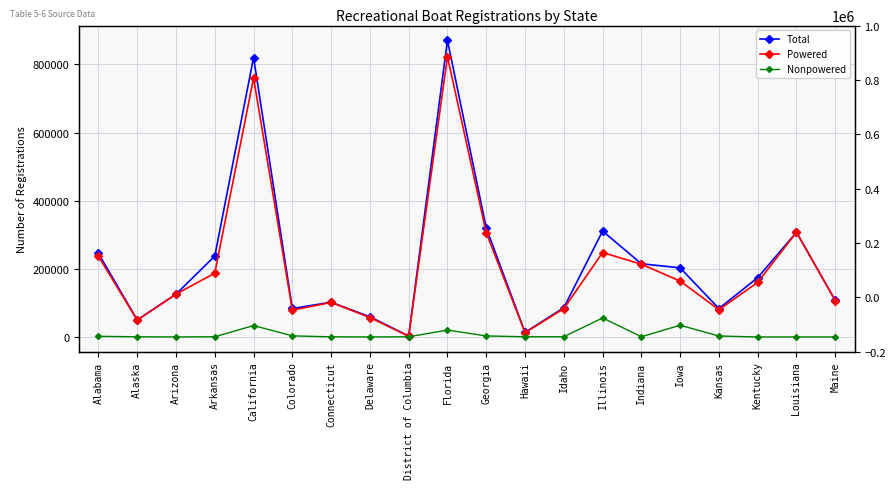

What position from the right is Indiana?

6